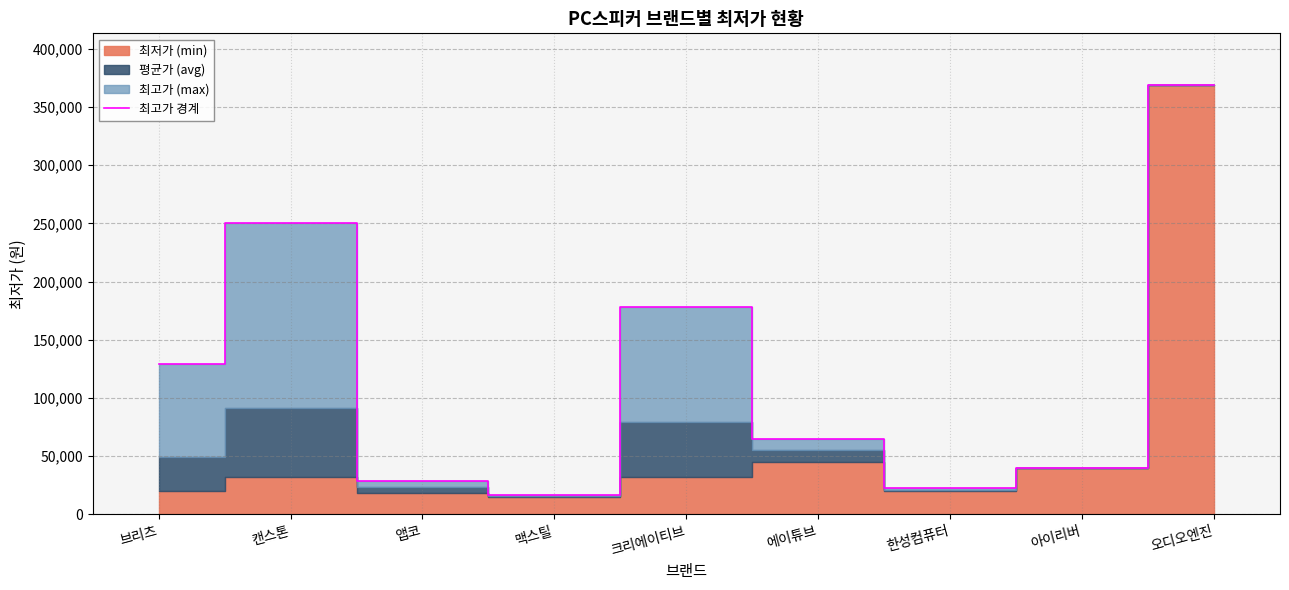

Where is the data nearest to the value 193000?

크리에이티브